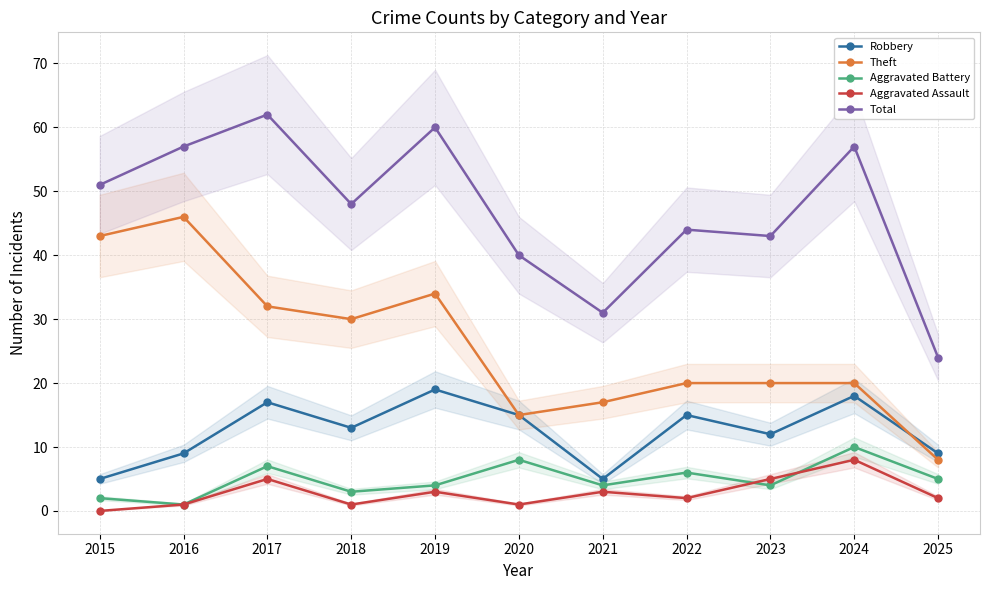

What is the sum of the Aggravated Assault values at 2019 and 2022?

5